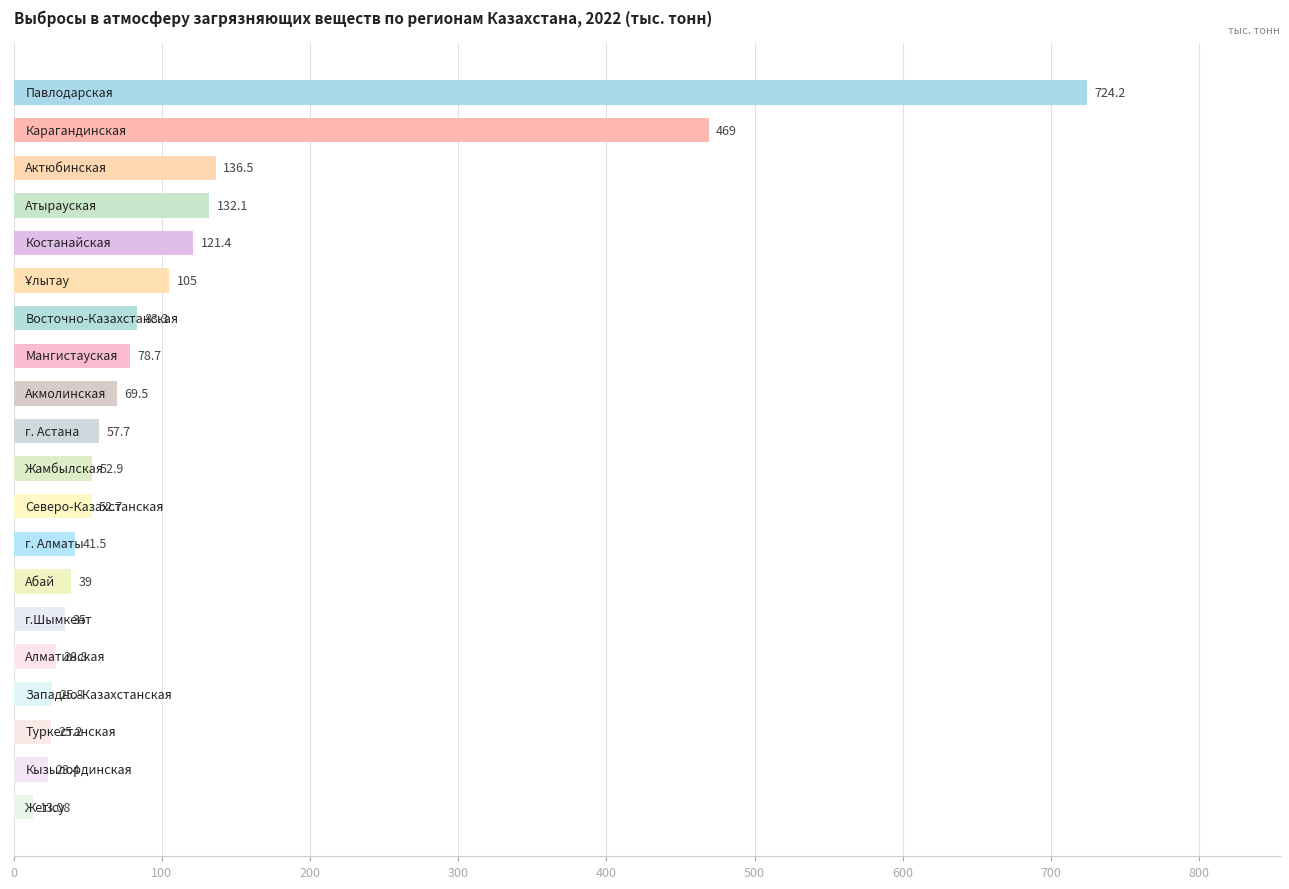

What is the sum of all values?

2314.8